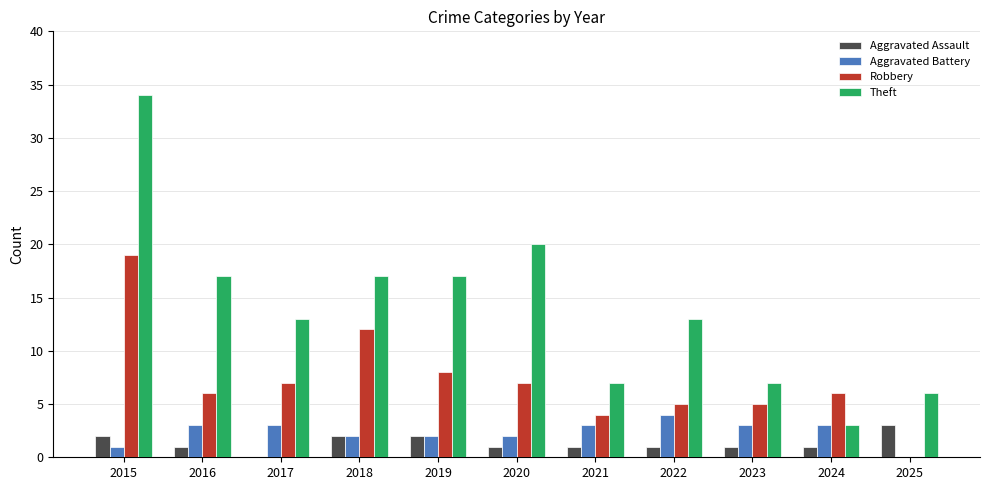

How many data points does each series have?

11